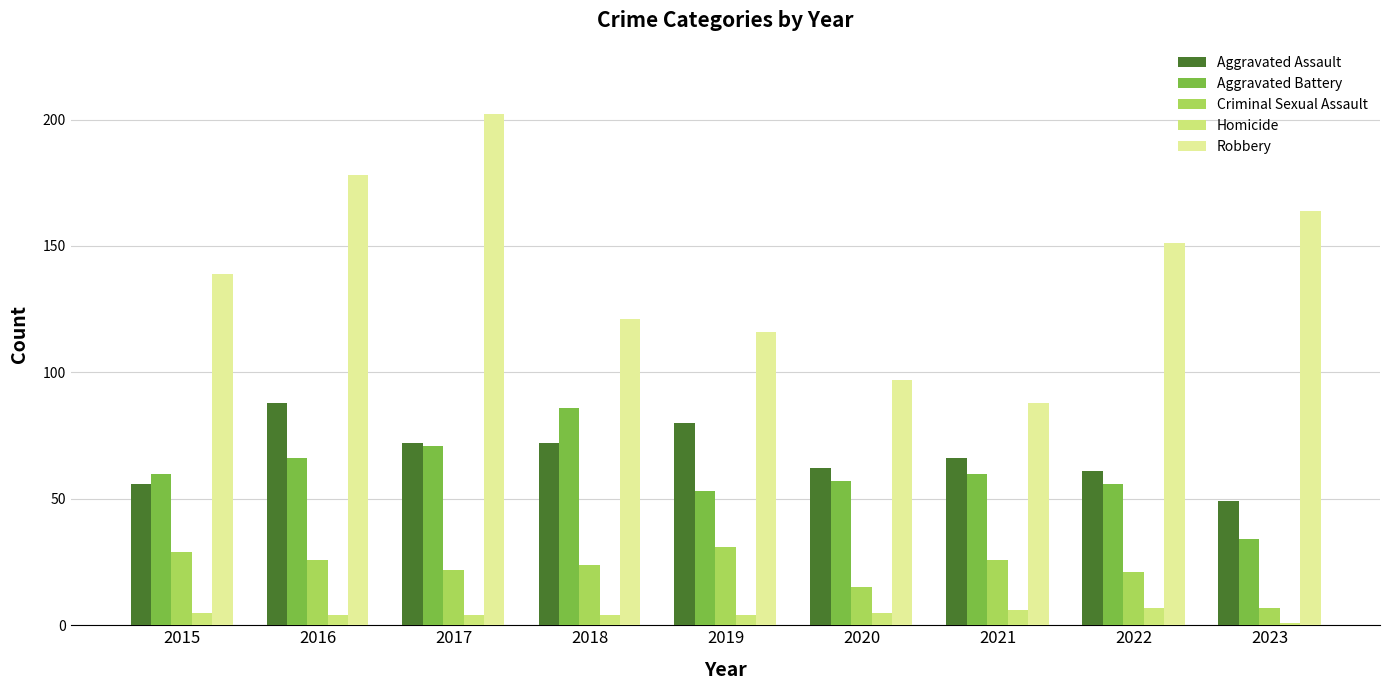

Which series has the largest range (max minus min)?

Robbery